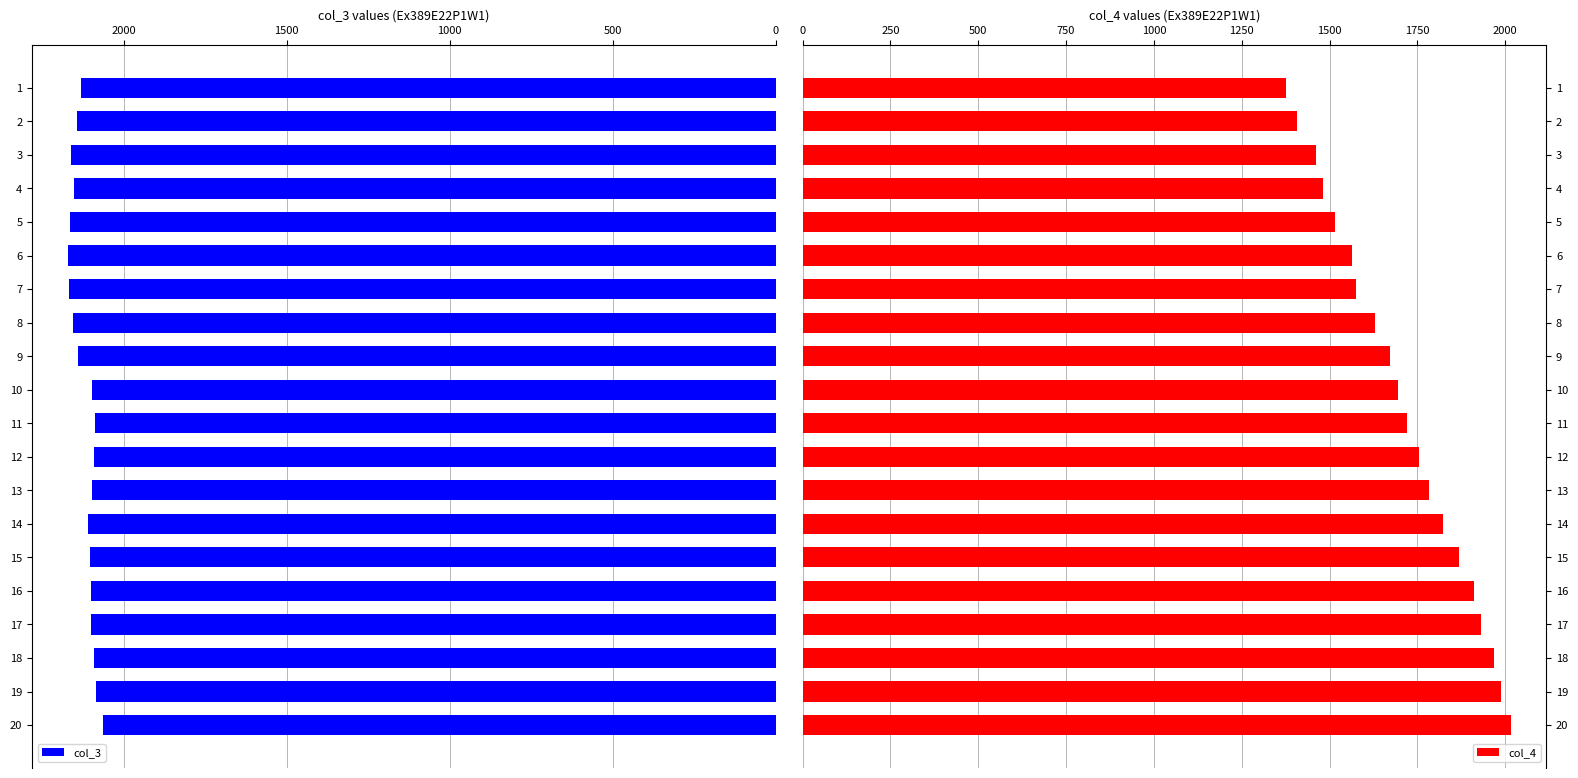

The value of col_4 at 6 is 1564. True or false?

True